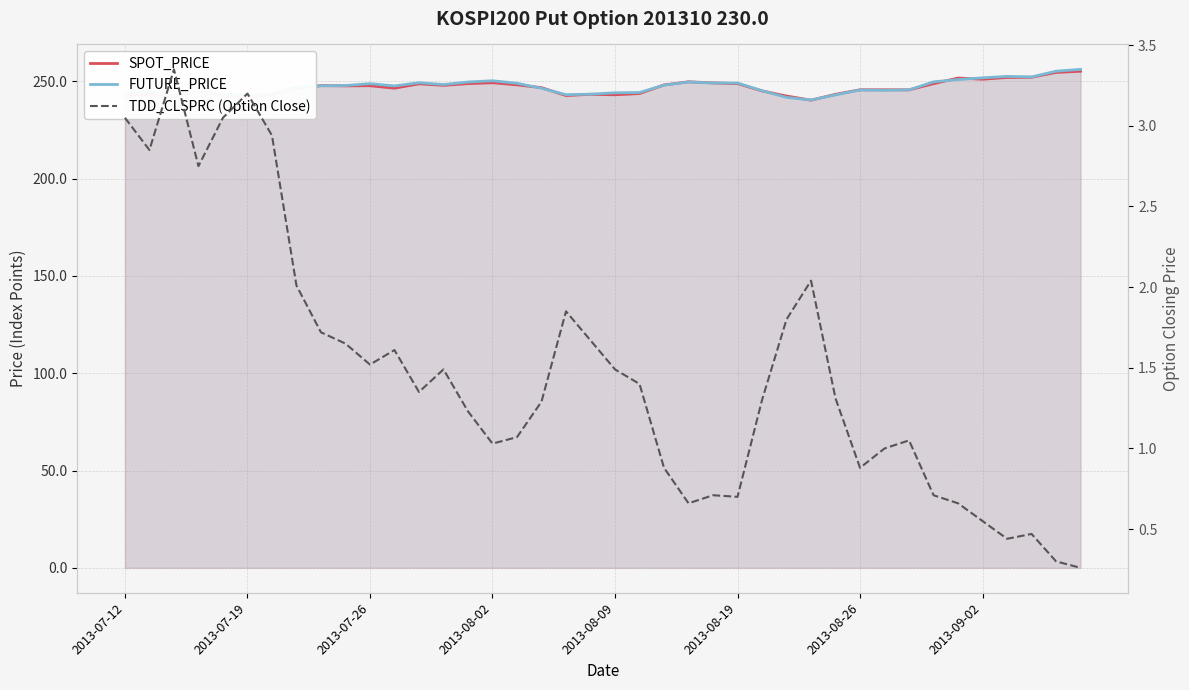

How many interior local valleys does the TDD_CLSPRC (Option Close) series have?

9